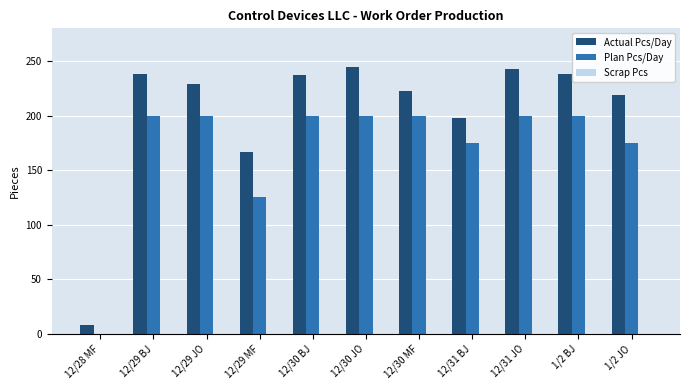

The value of Actual Pcs/Day at 12/30 BJ is 237. True or false?

True